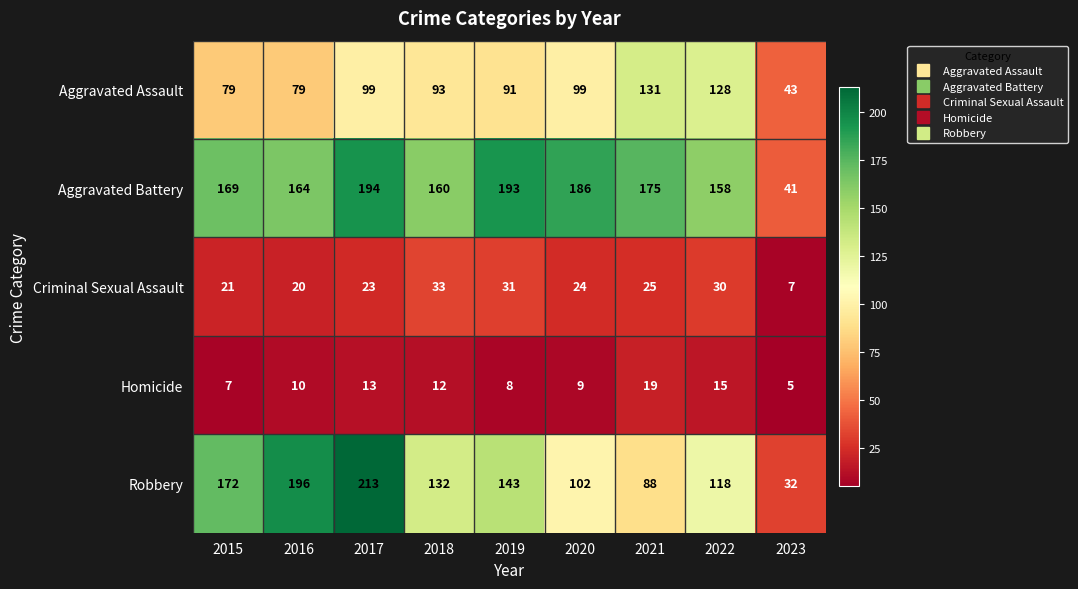

What is the minimum value shown in the chart?

5